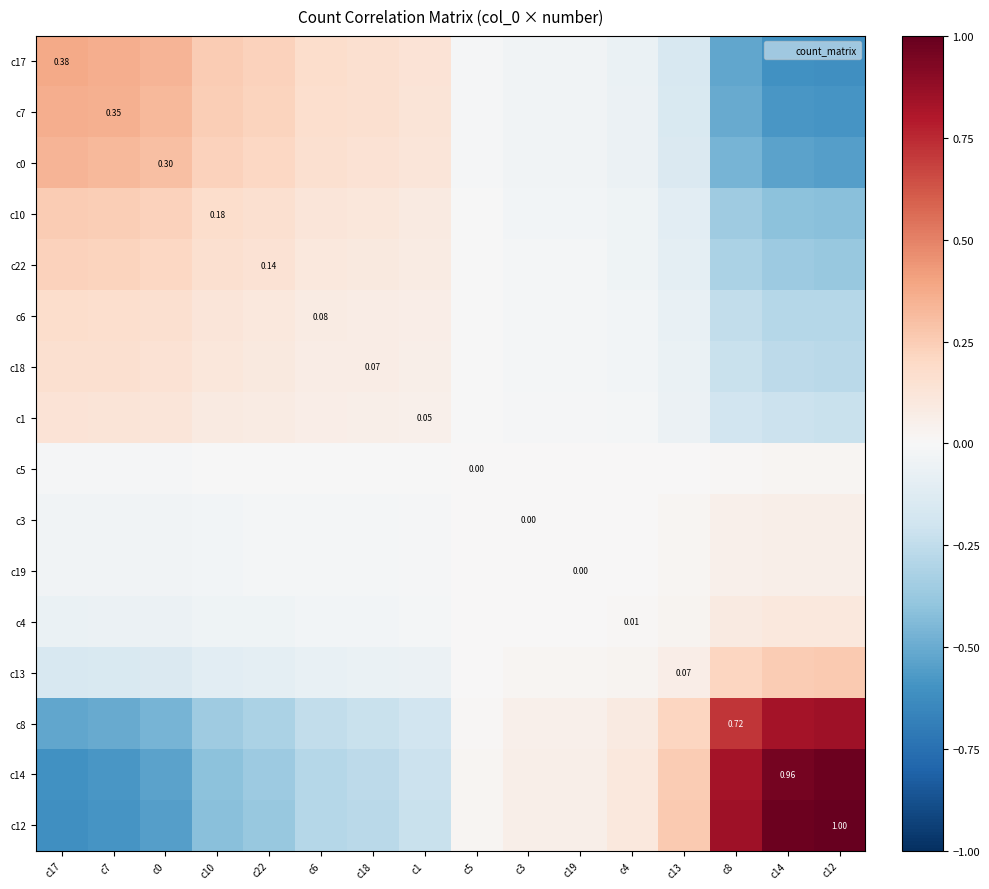

The value of c0 at c8 is -0.5. True or false?

True